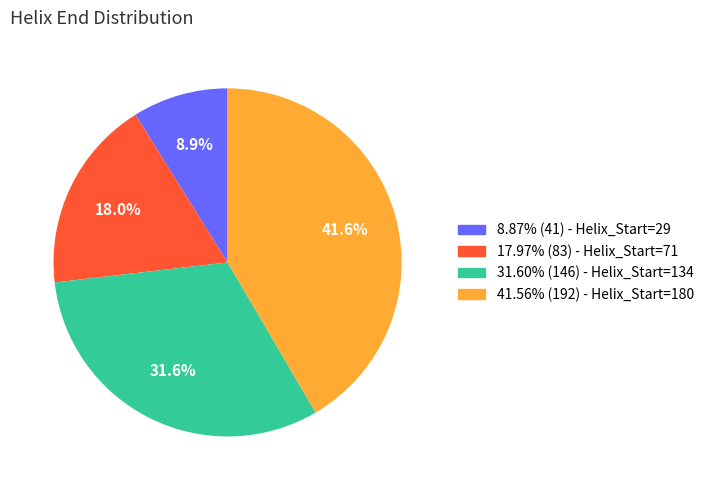

Is there a majority slice in this chart?

No